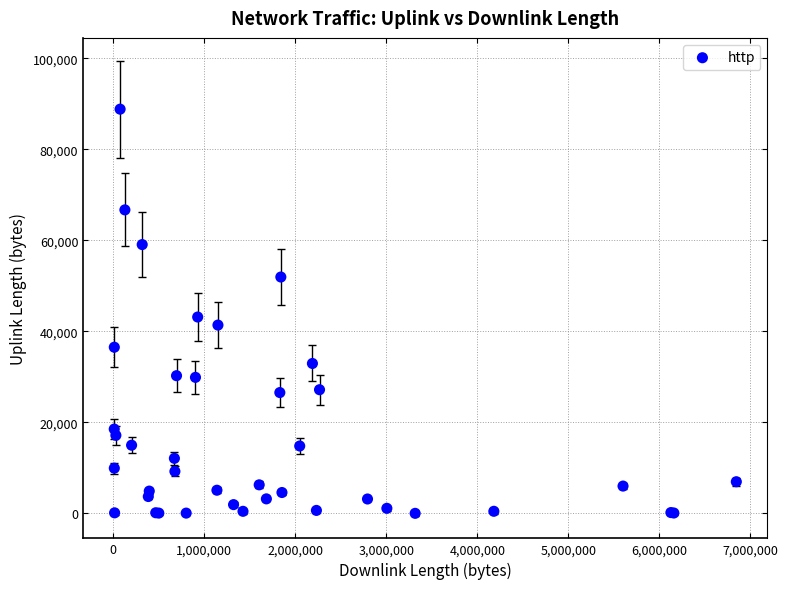

What Y value in the scatter plot is closest to 44420?

43152